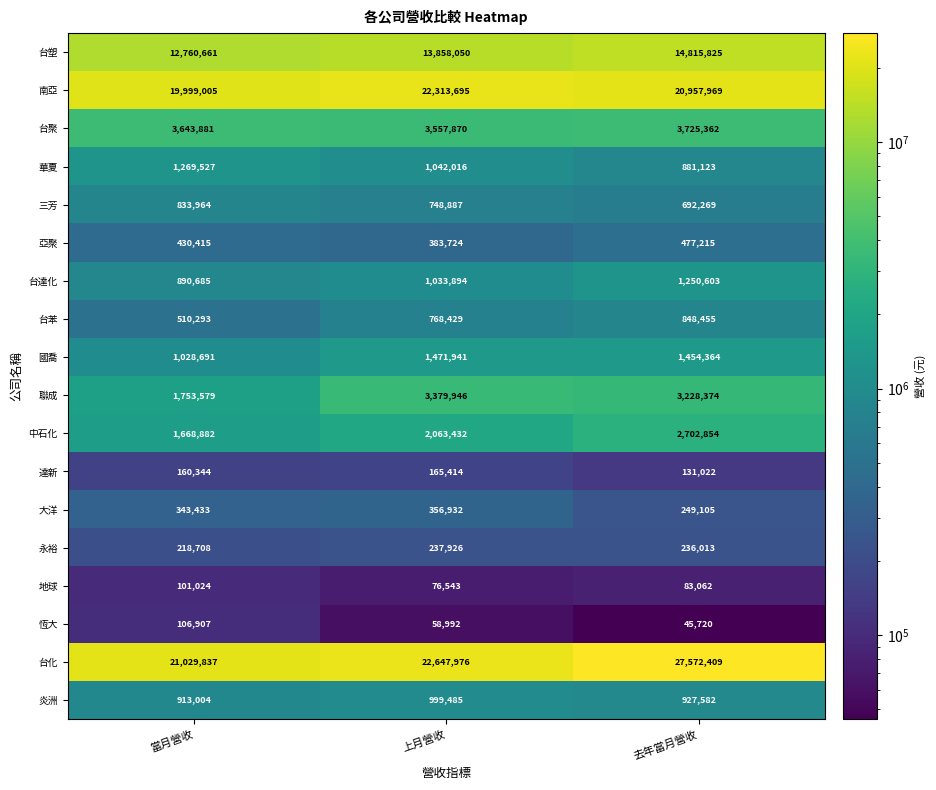

What is the spread (max minus min) of values at 上月營收?

22588984